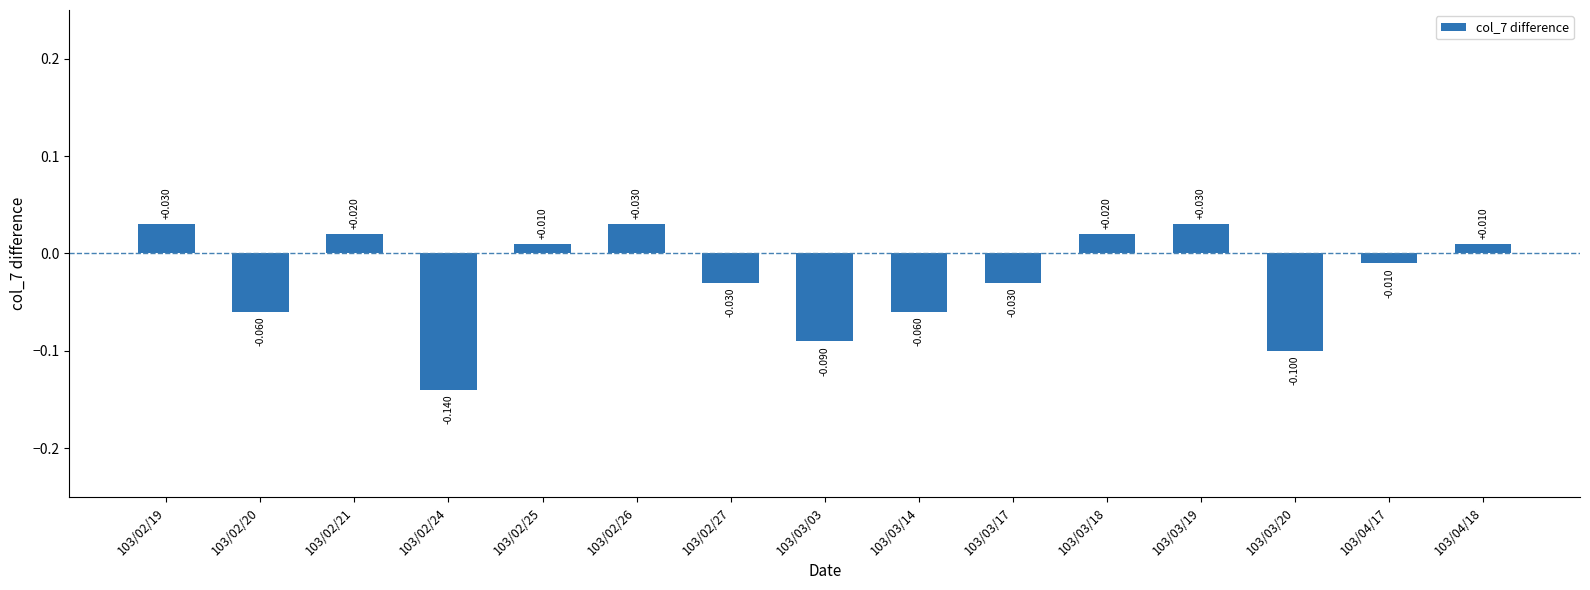

True or false: the data shows 0.0 at 103/04/18.

False